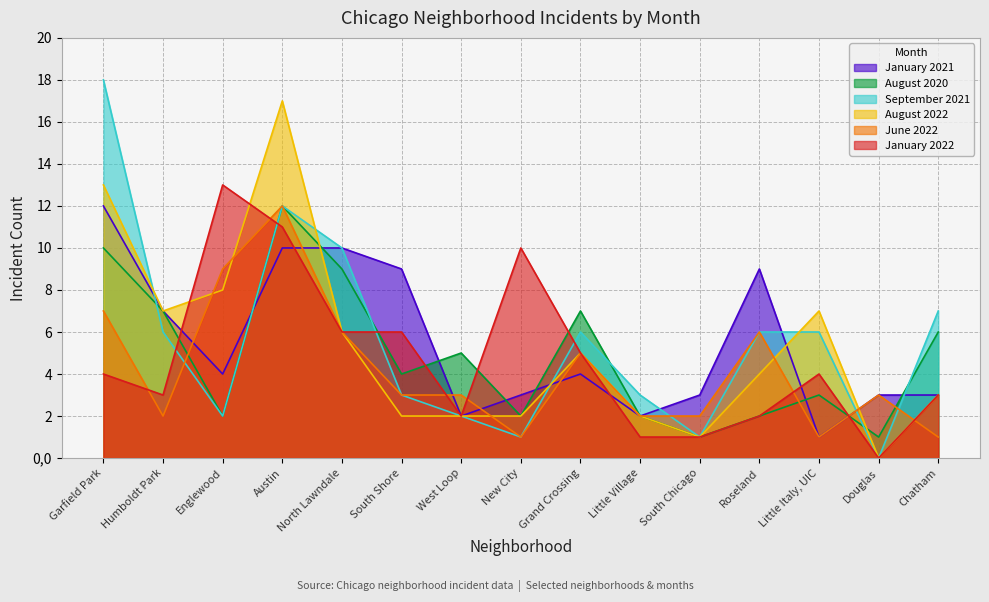

What value does the September 2021 series have at Grand Crossing?

6